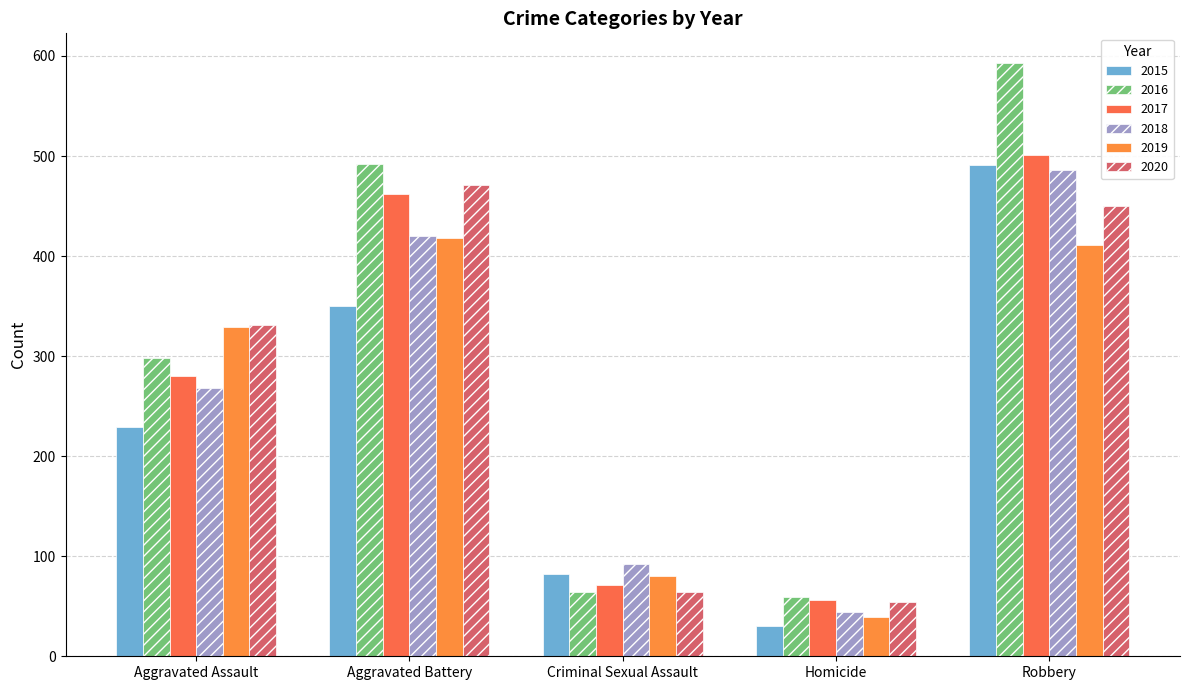

At which label does 2018 first exceed 268?

Aggravated Battery